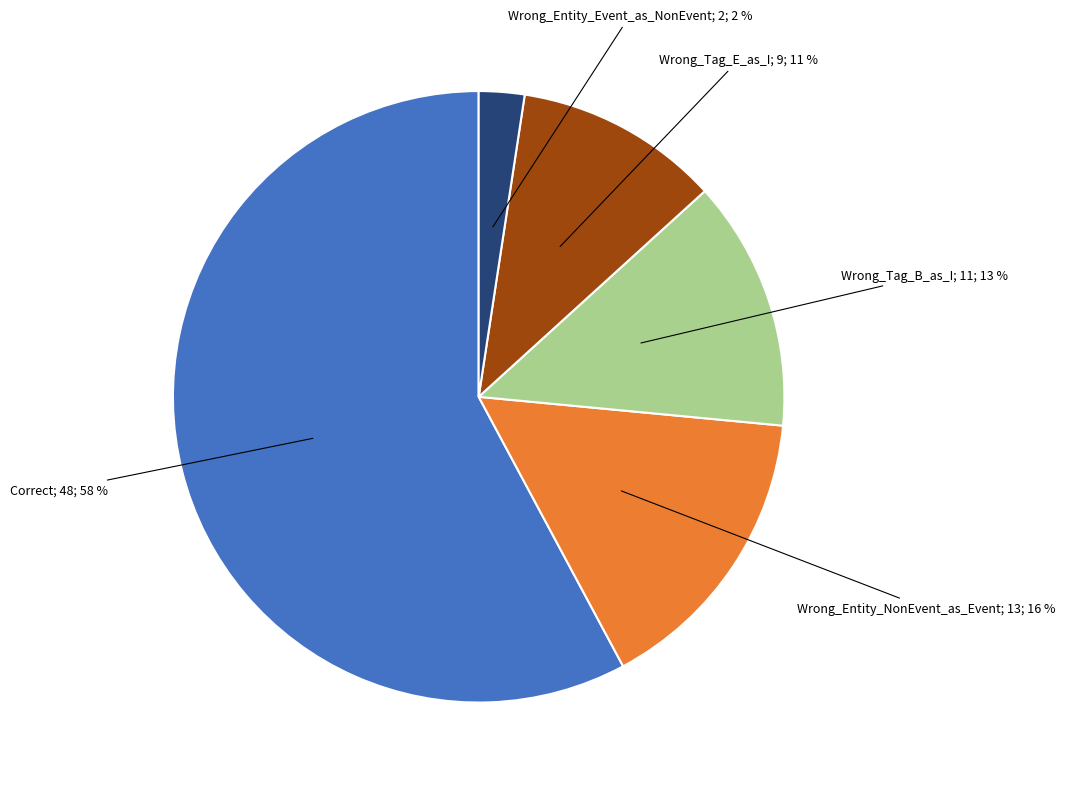

To the nearest percent, what is the average slice percentage?

20%